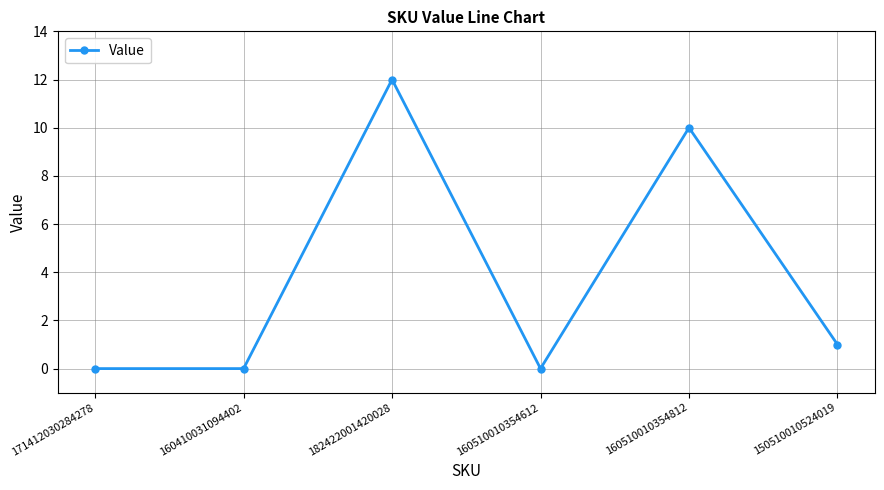

At which label is the value closest to 6?

160510010354812